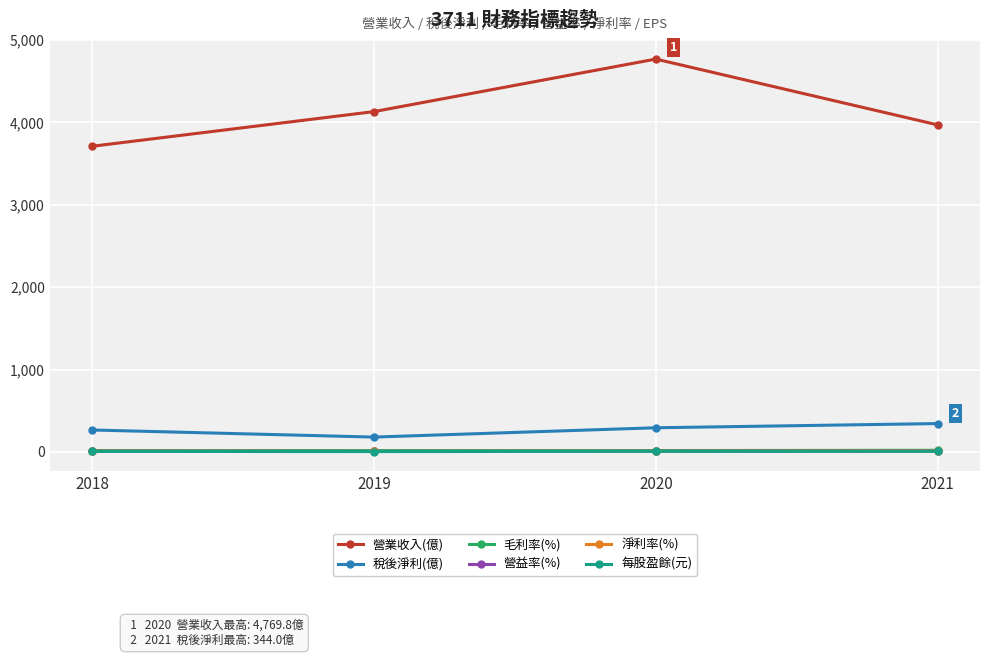

How many categories are shown in the chart?

4